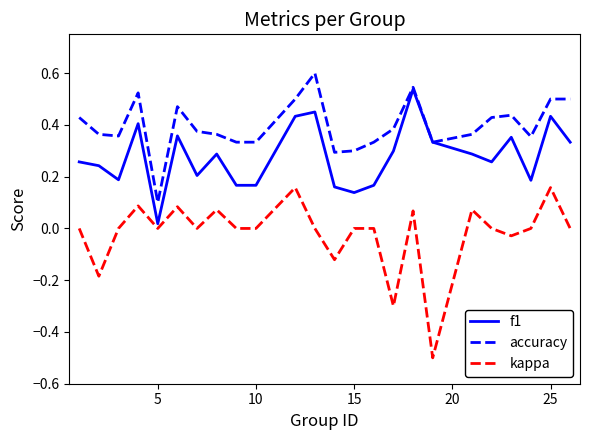

List the series in order of their peak value, lowest first.

kappa, f1, accuracy